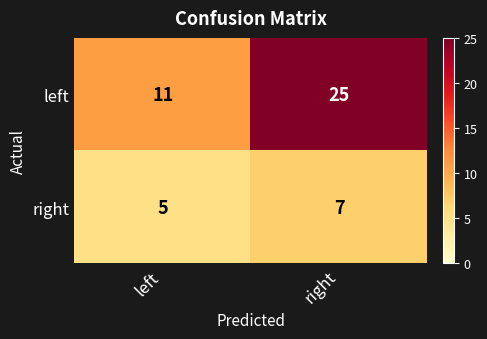

Is it true that right equals 7 at left?

False